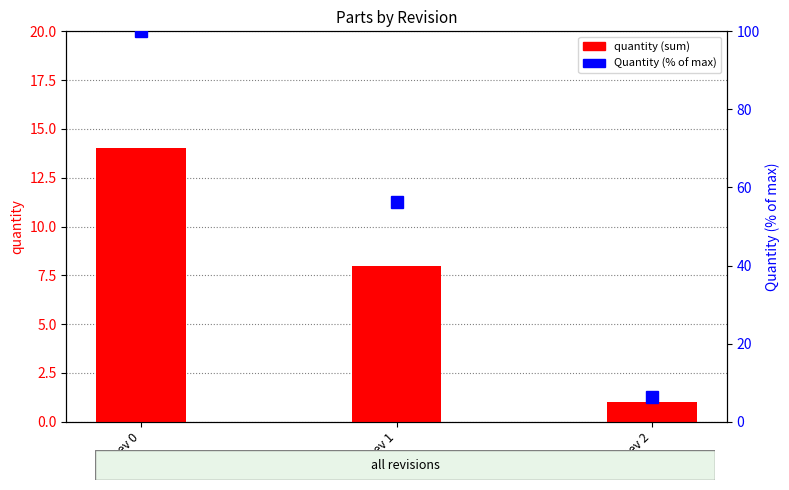

What is the smallest value displayed?

1.0